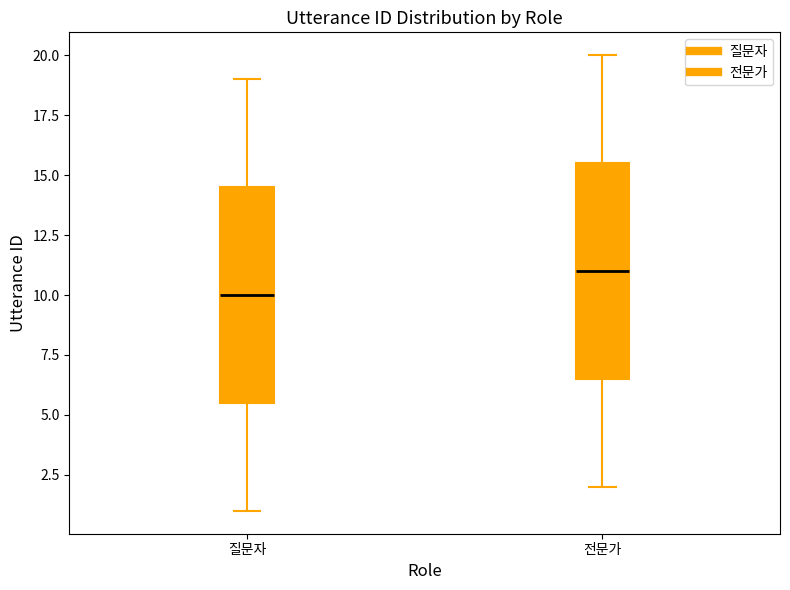

Where does the upper whisker of the box for 전문가 end on the y-axis? The values are not printed on the chart, so give them approximately, as read against the axis.

20.0